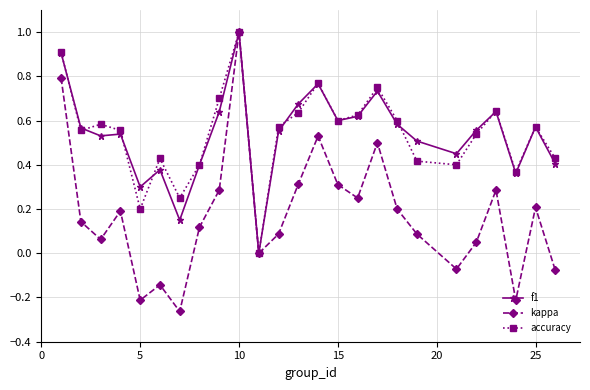

True or false: kappa has more than 1 points higher than both neighbors.

True